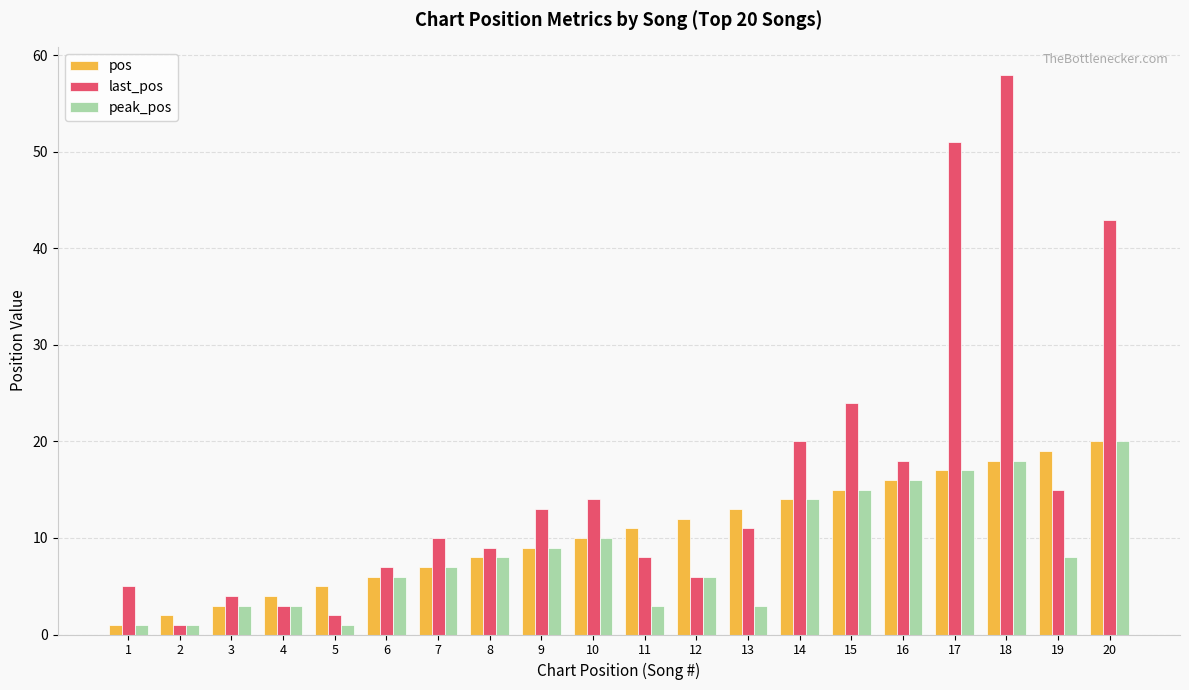

Which series has the largest total across all categories?

last_pos